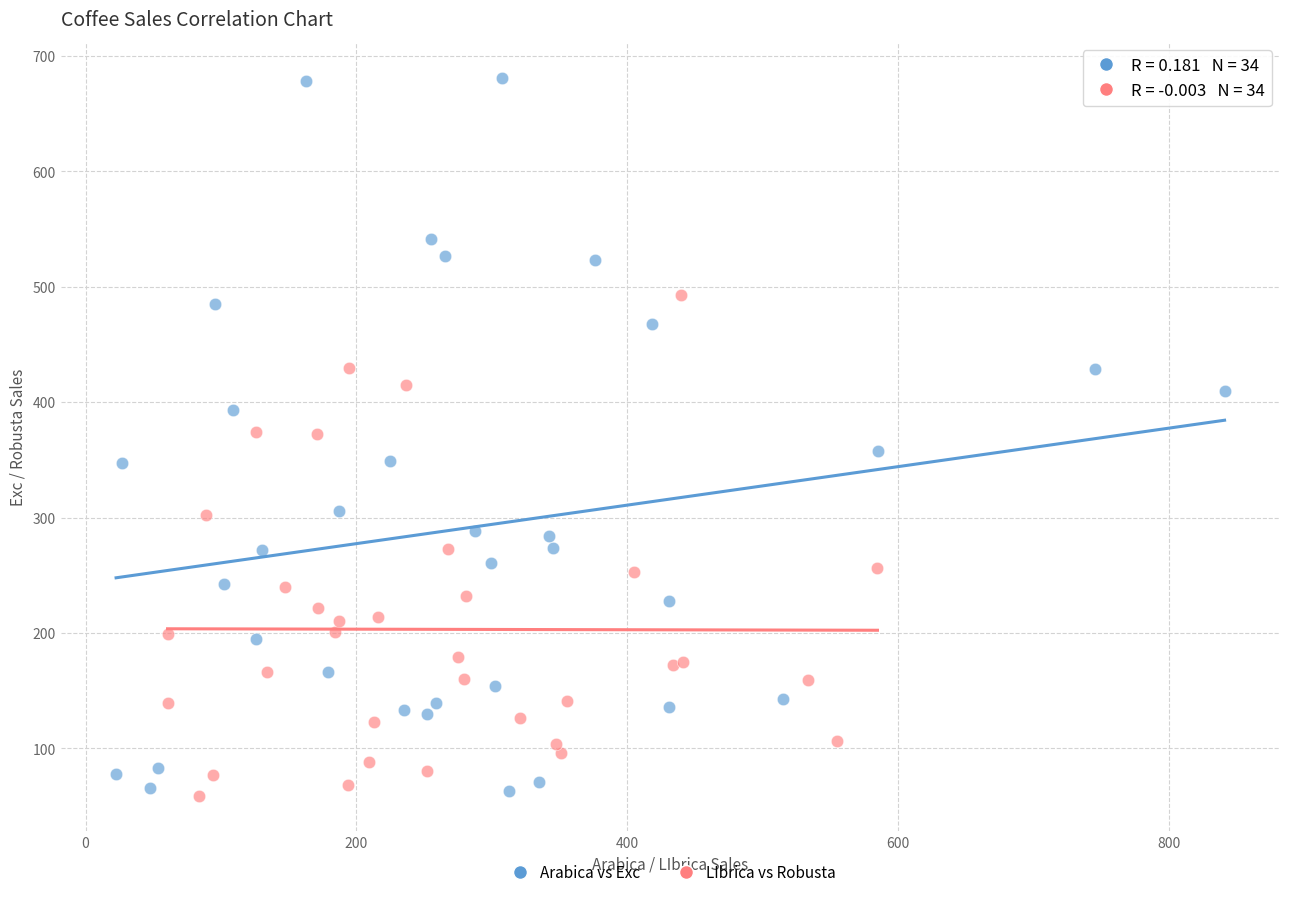

Which series has the largest Y range (max minus min)?

Arabica vs Exc